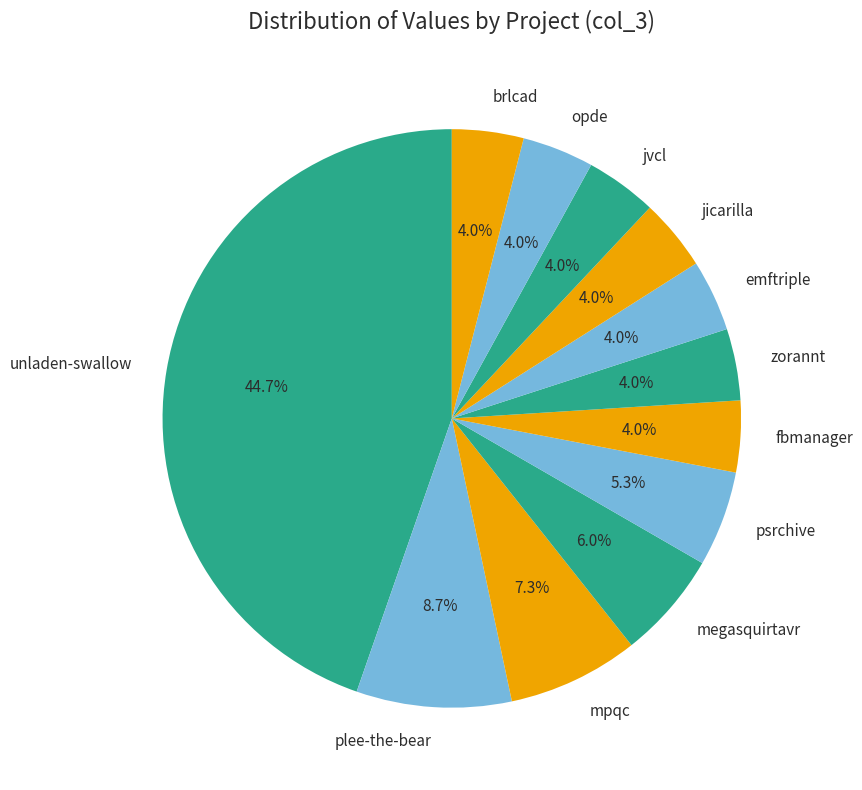

What is the ratio of the value at jicarilla to the value at megasquirtavr?

0.7